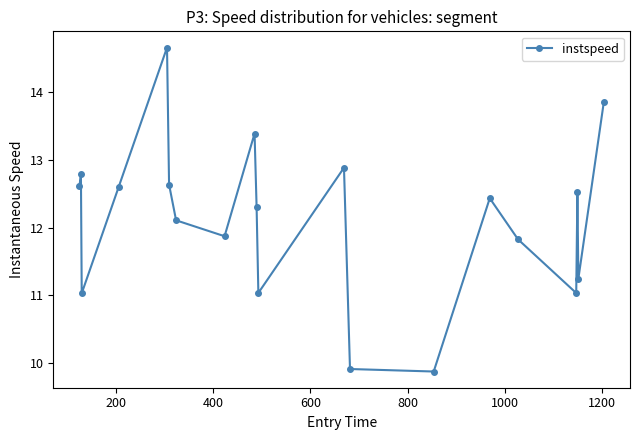

What is the sum of all values?

242.6